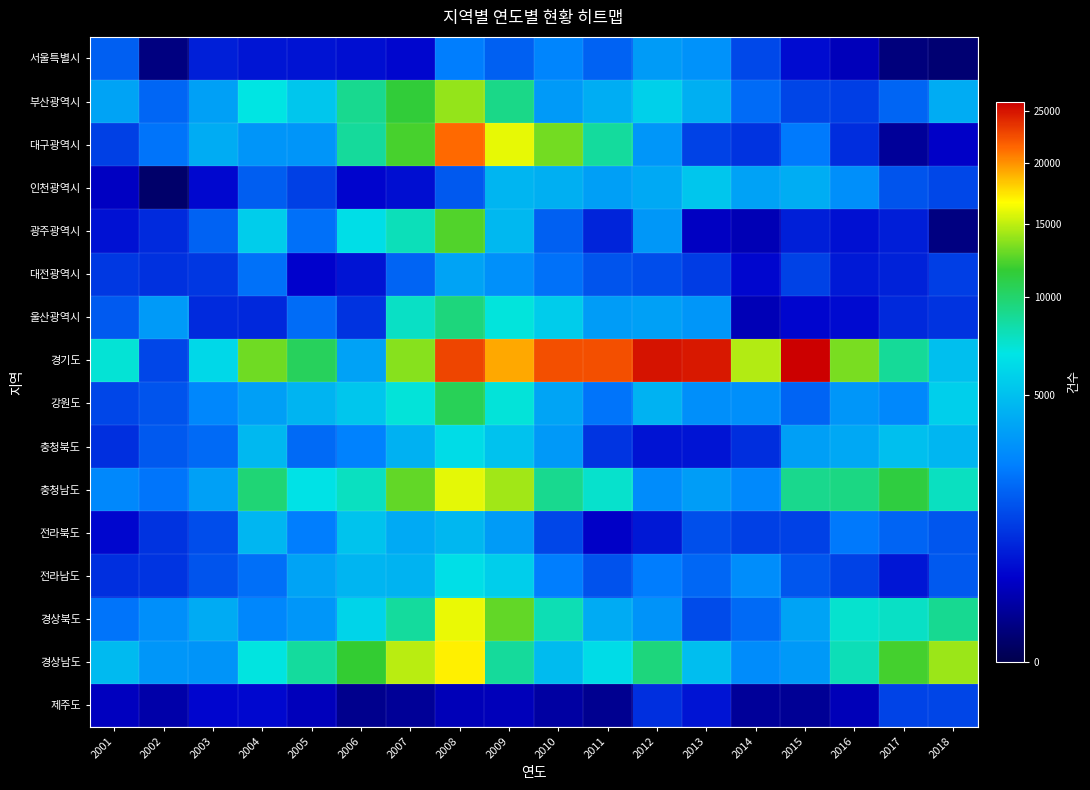

Rank the series at 2002 from highest to lowest value.

울산광역시, 경상남도, 경상북도, 충청남도, 대구광역시, 부산광역시, 충청북도, 강원도, 경기도, 전라남도, 전라북도, 대전광역시, 광주광역시, 제주도, 서울특별시, 인천광역시